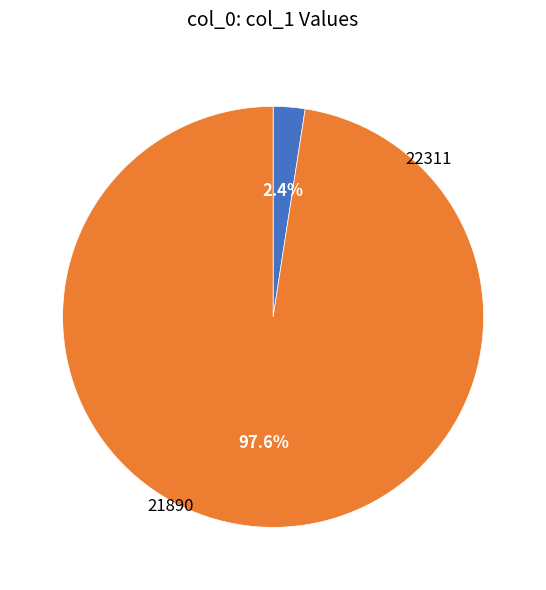

What percentage is the 22311 slice, to the nearest percent?

98%